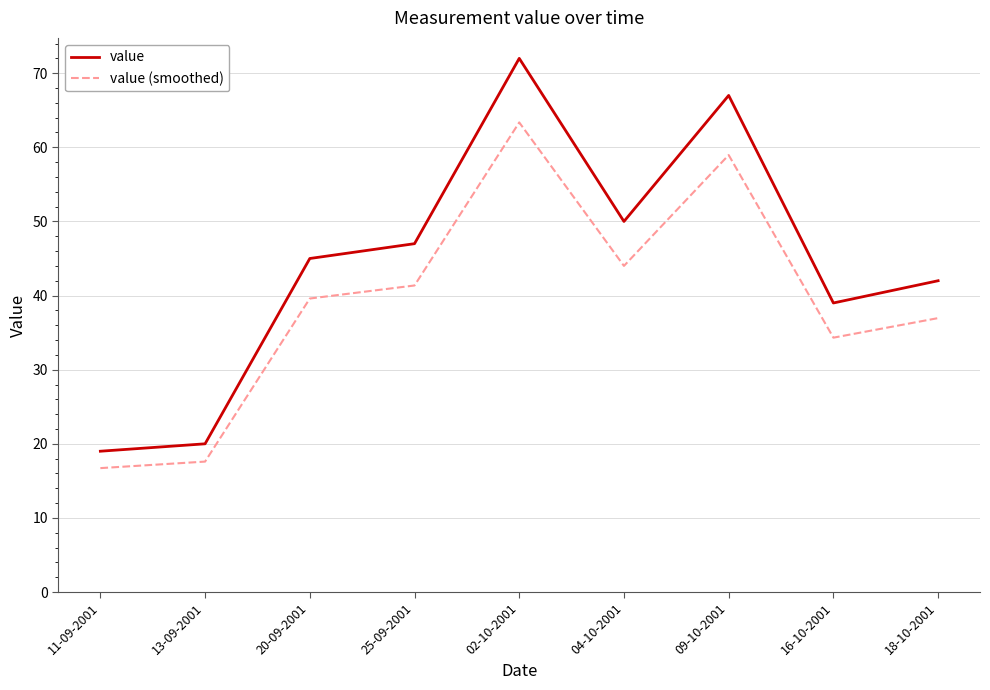

What are all the series names shown in the legend?

value, value (smoothed)